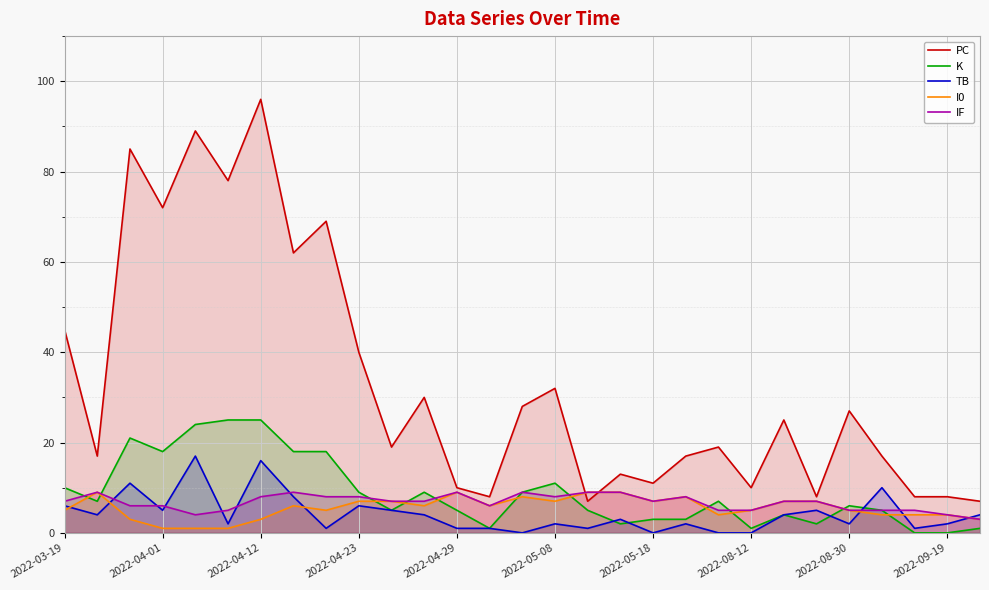

What is the difference between the second highest and minimum values in the PC series?

82